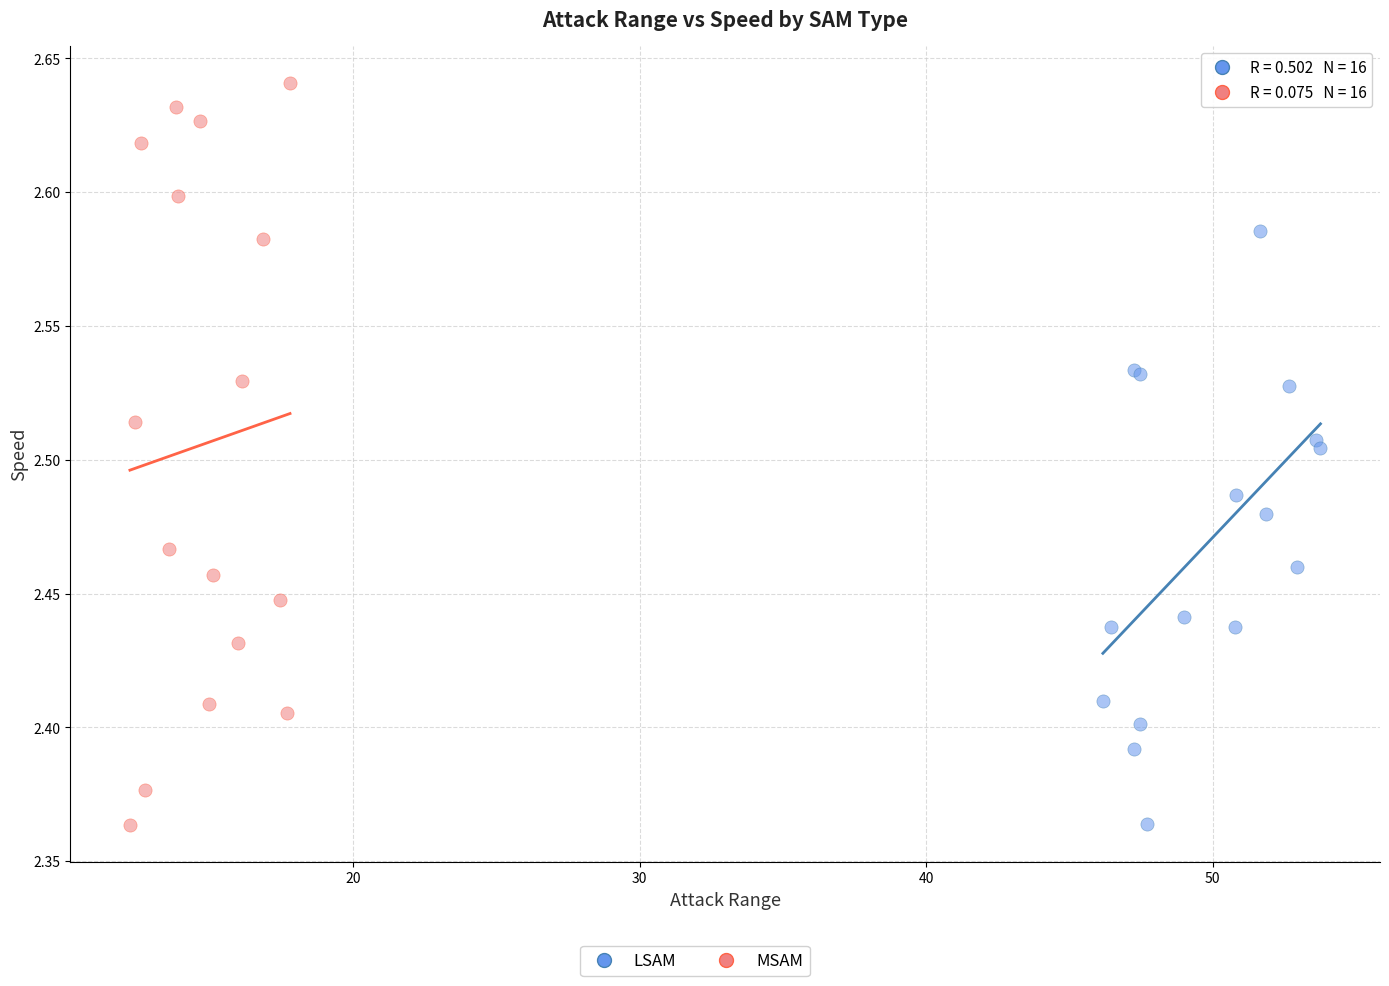

Which series has the largest Y range (max minus min)?

MSAM